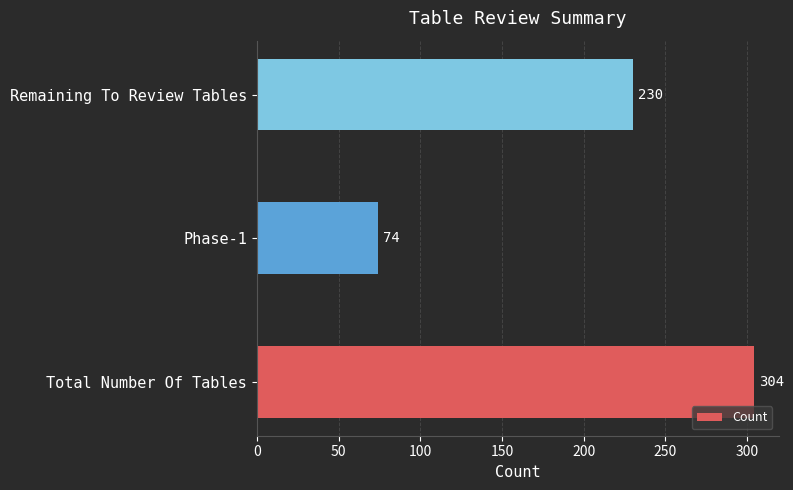

What is the change in value from Total Number Of Tables to Remaining To Review Tables?

-74